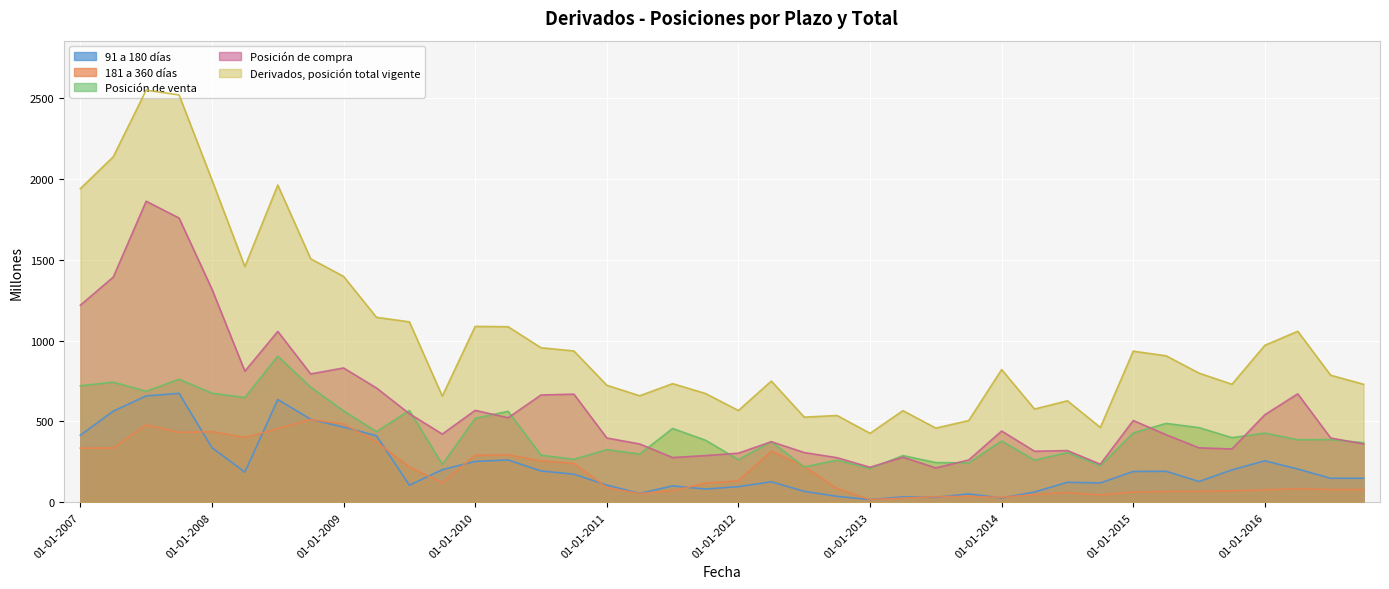

What is the sum of all Posición de compra values?

23580